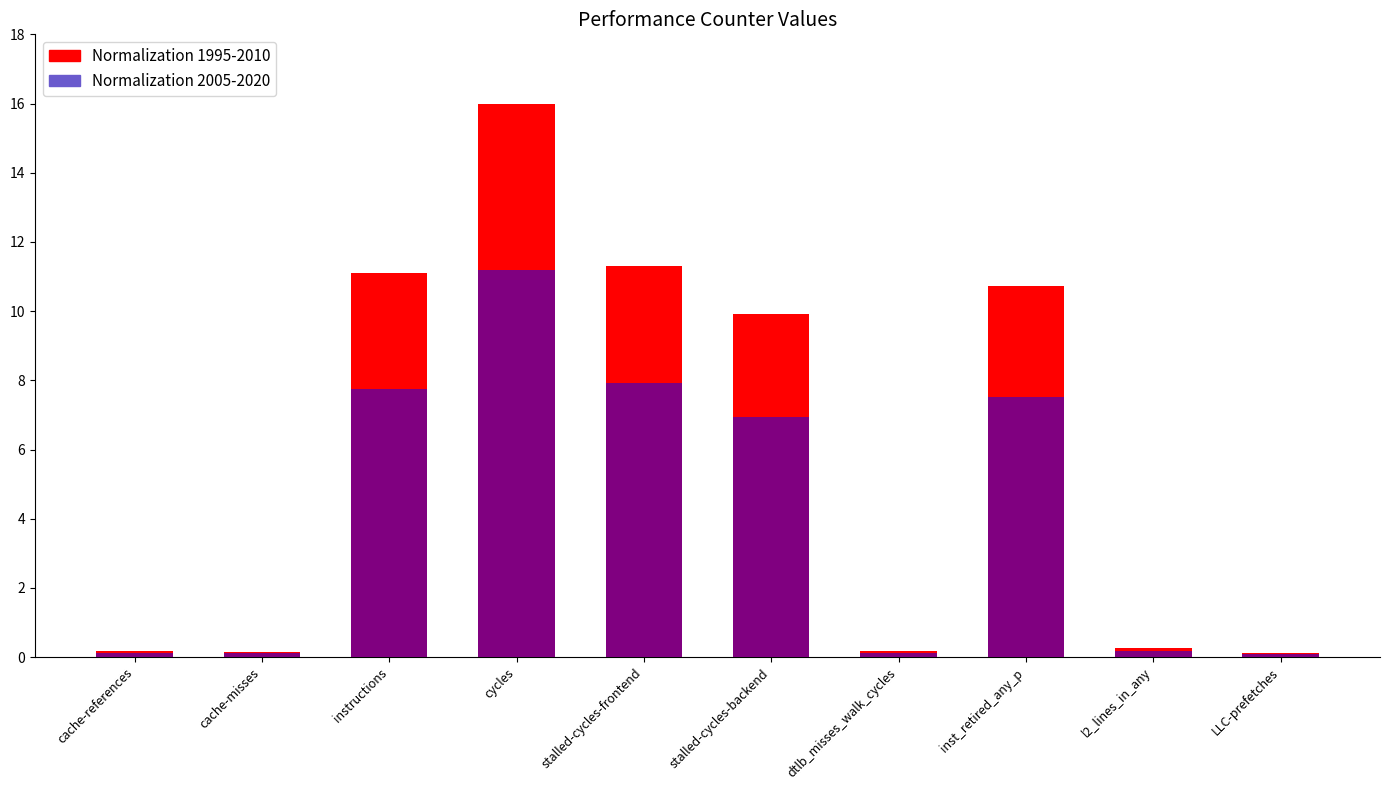

List the series in order of their peak value, highest first.

Normalization 1995-2010, Normalization 2005-2020